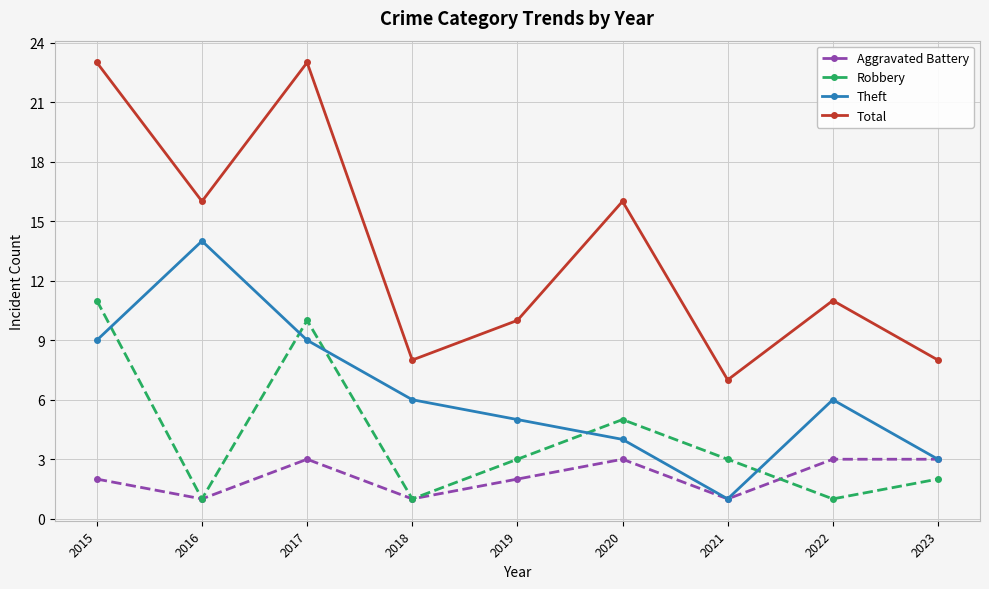

What is the total value across all series at 2022?

21